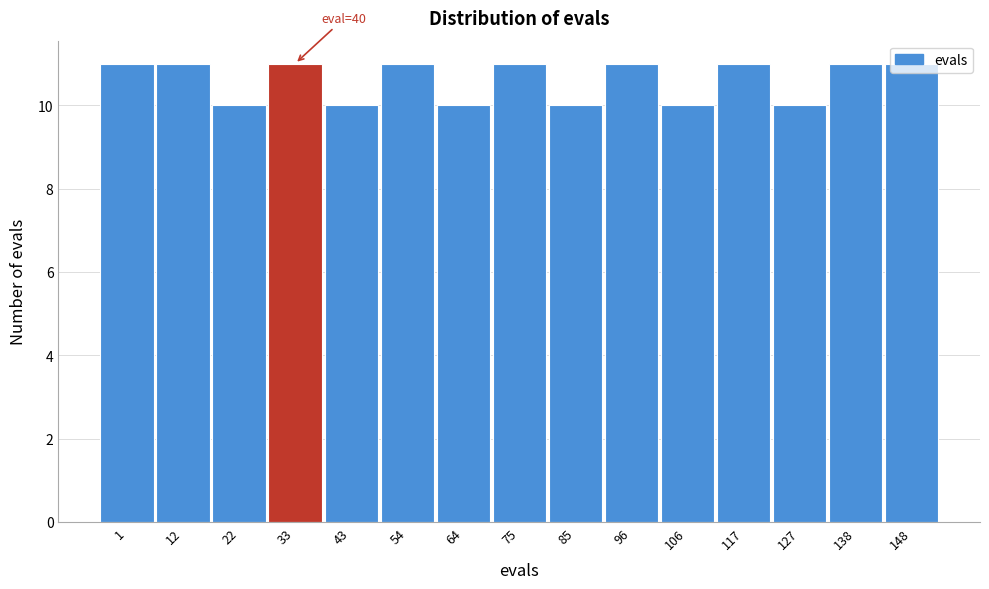

What is the change in value from 64 to 117?

+1